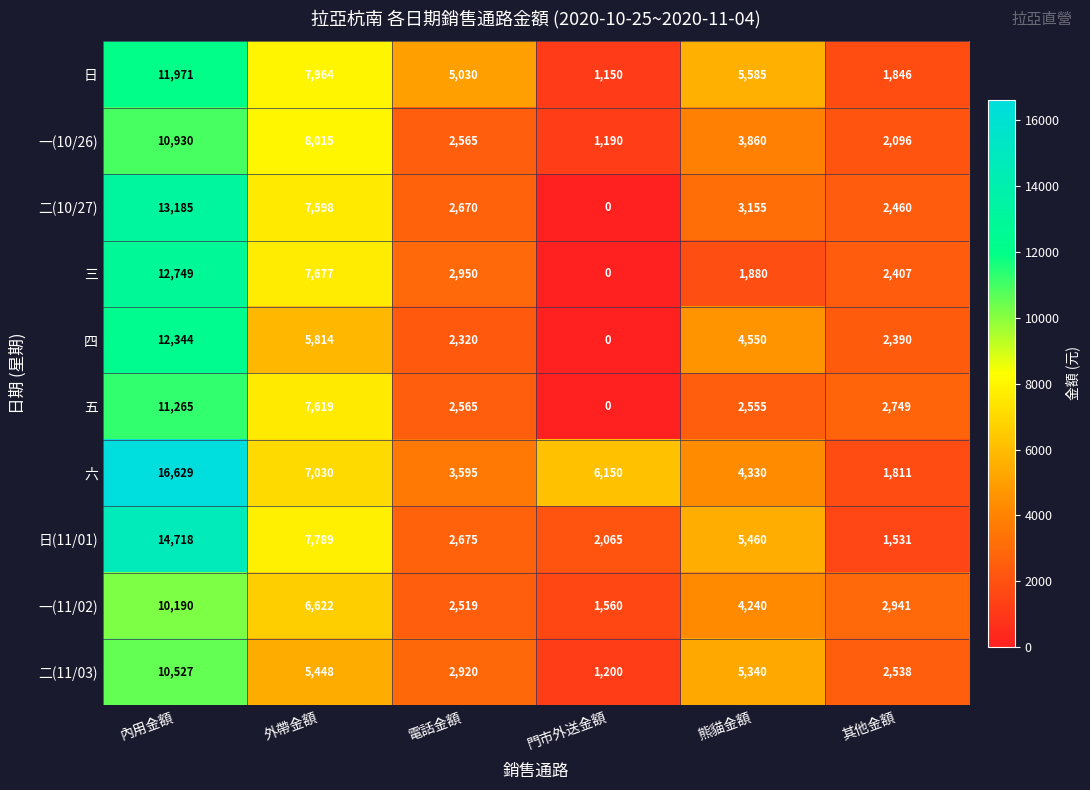

Count the number of categories in the chart.

6